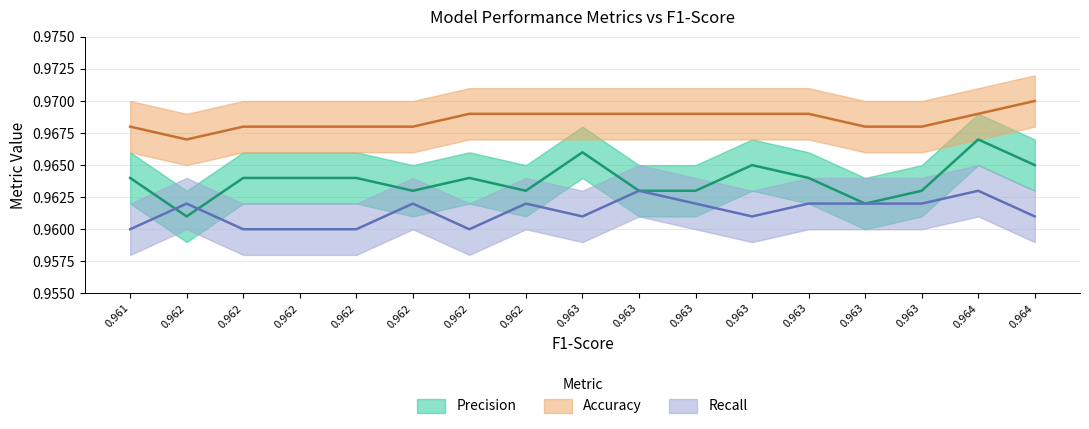

What is the sum of the Accuracy values at 0.962 and 0.963?

1.9